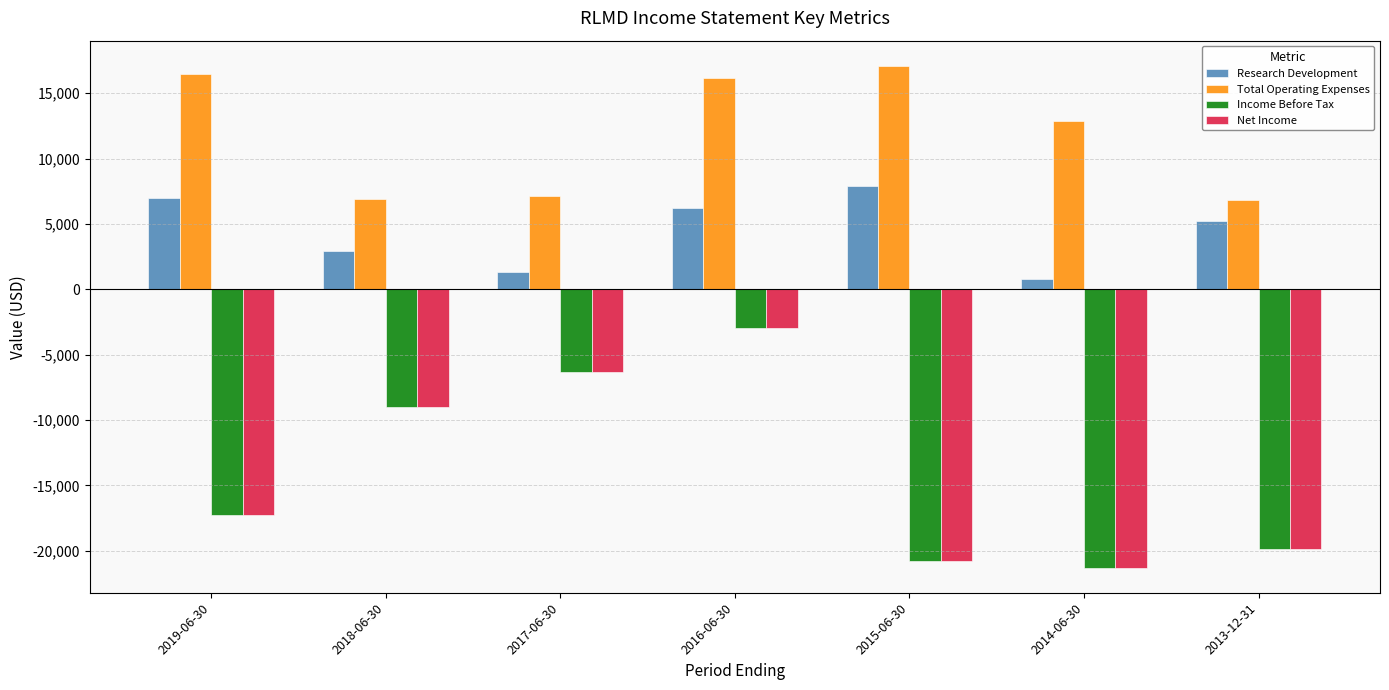

What is the difference between the maximum and minimum values in the Net Income series?

18300